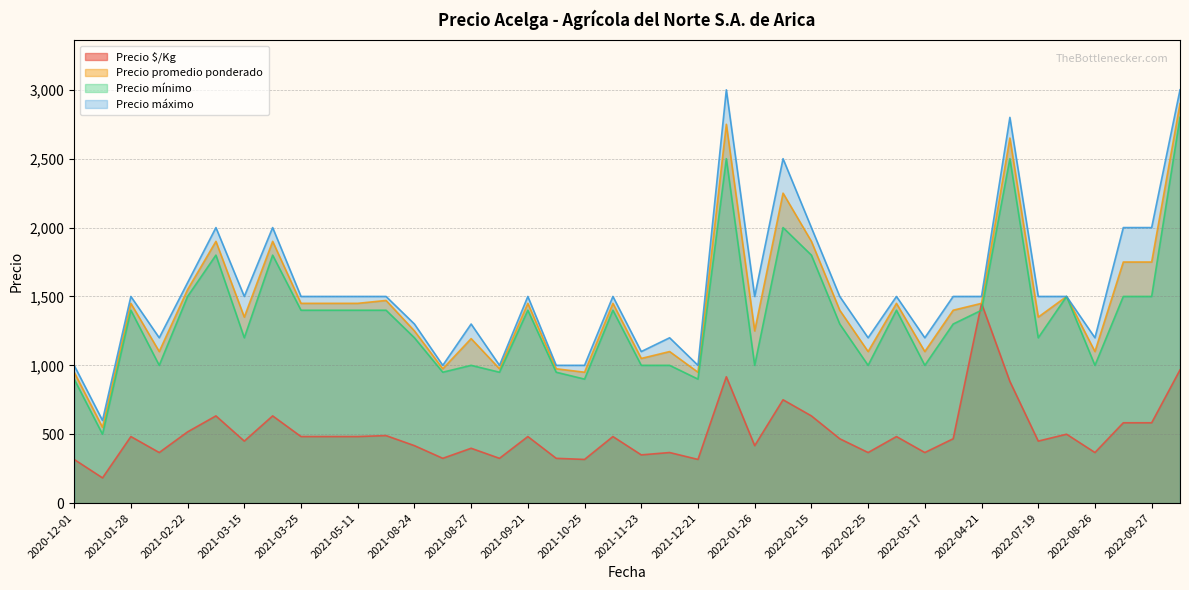

What is the difference between the maximum and minimum values in the Precio promedio ponderado series?

2350